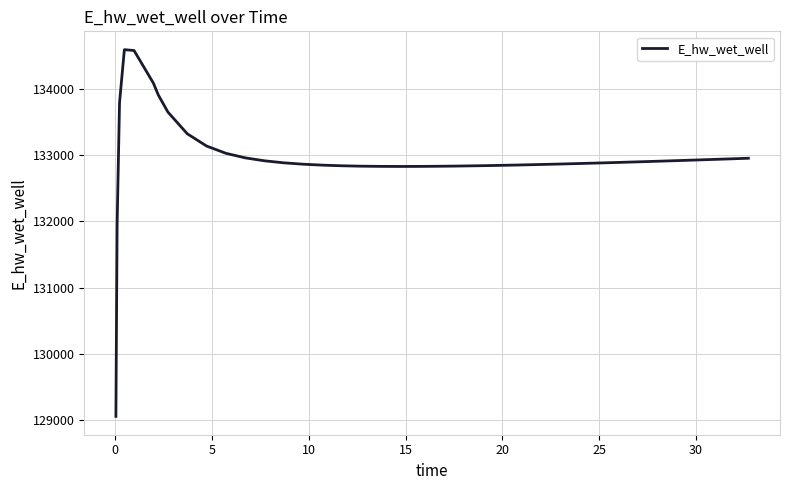

What is the minimum value shown in the chart?

129055.7